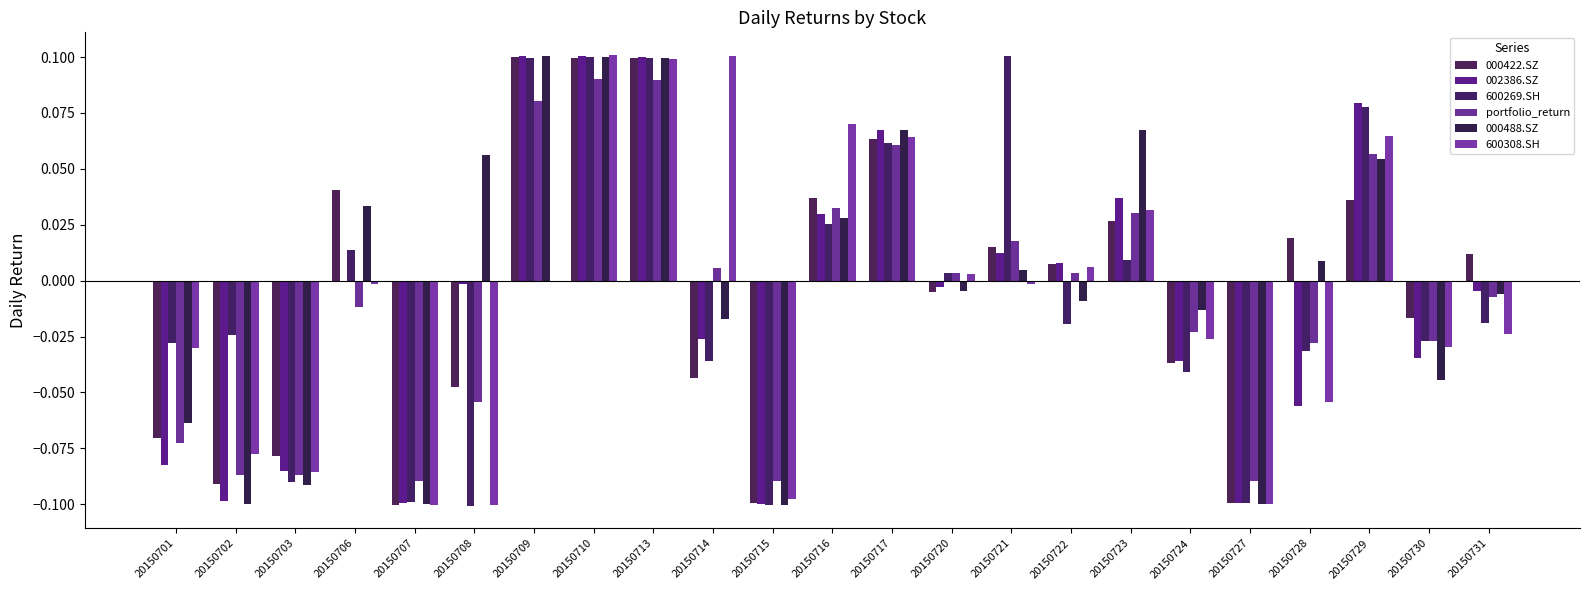

Are the bars grouped side by side (vs. stacked)?

Yes